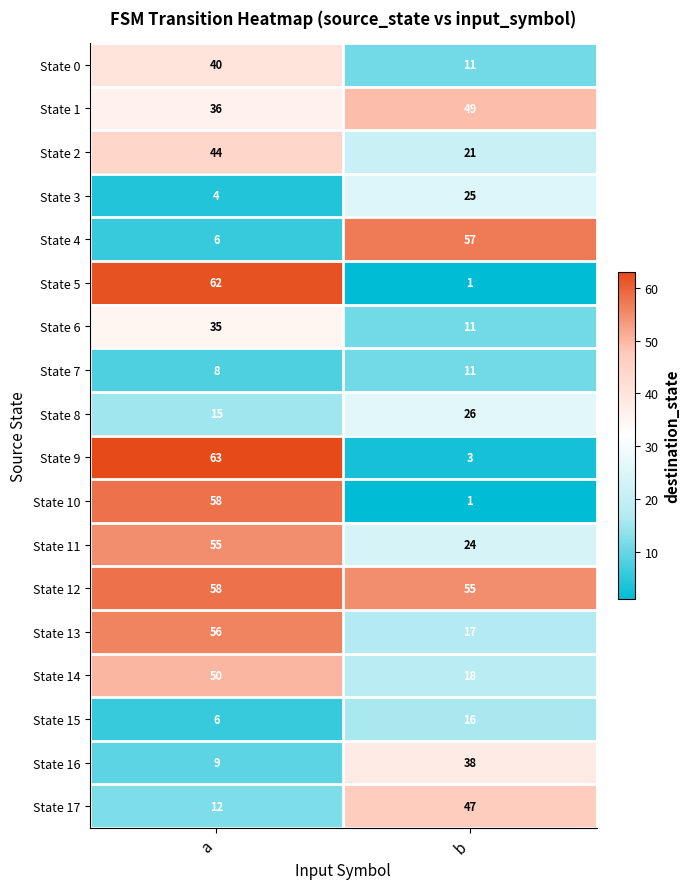

Is it true that State 8 equals 15 at a?

True